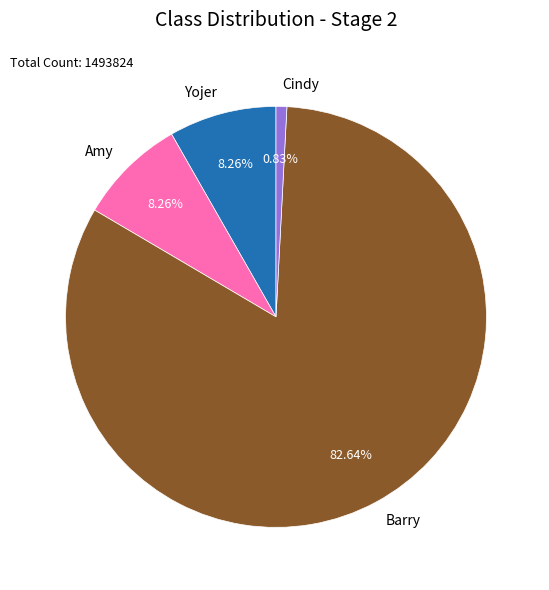

Combined, do Yojer and Amy account for over 50%?

No